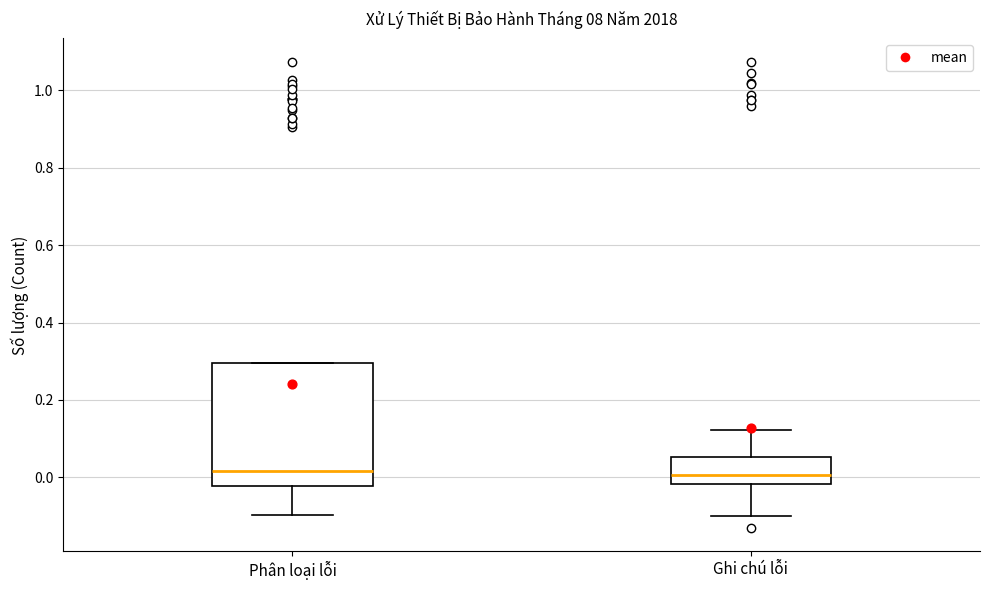

Reading left to right, read every box against the y-axis: the position of its median line, the range the box covers, and the ends of its whiskers. The values are not printed on the chart, so give them approximately, as read against the axis.

Phân loại lỗi: median 0.02, box -0.02 to 0.30, whiskers -0.10 to 0.30
Ghi chú lỗi: median 0.00, box -0.02 to 0.06, whiskers -0.10 to 0.12